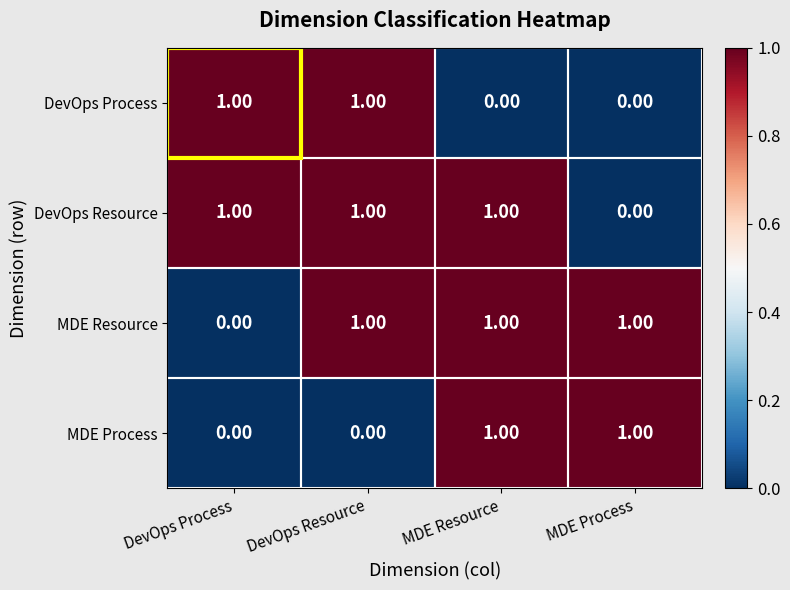

At how many categories does at least one series exceed 0?

4